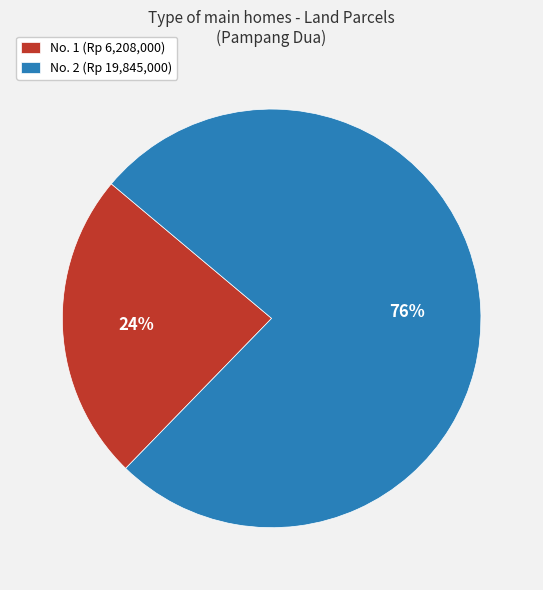

Rank the categories by value from highest to lowest.

No. 2 (Rp 19,845,000), No. 1 (Rp 6,208,000)